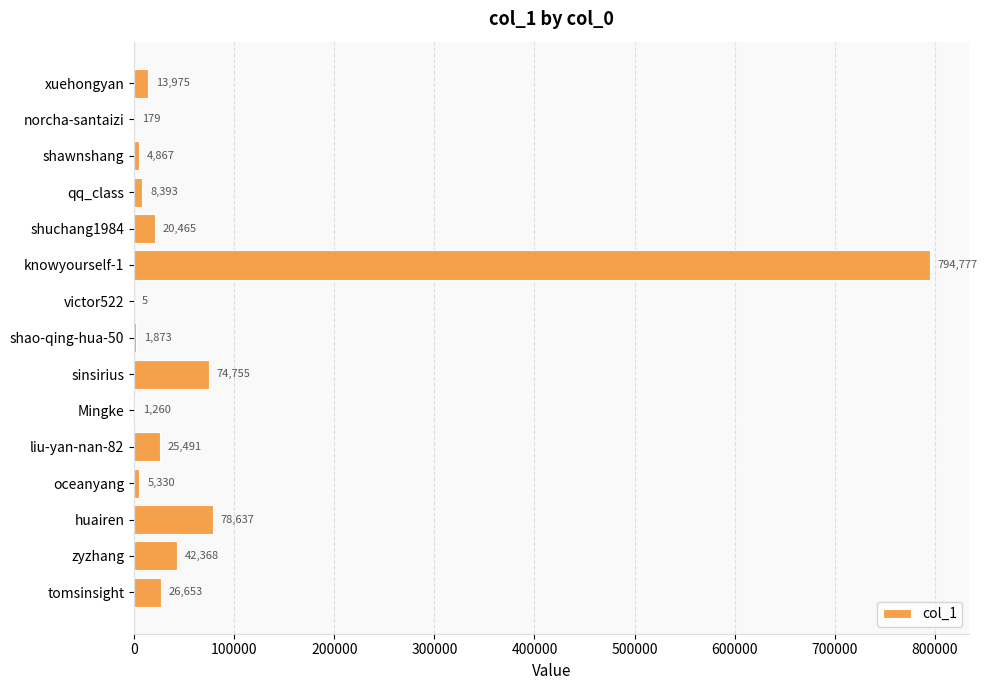

What is the change in value from oceanyang to huairen?

+73307